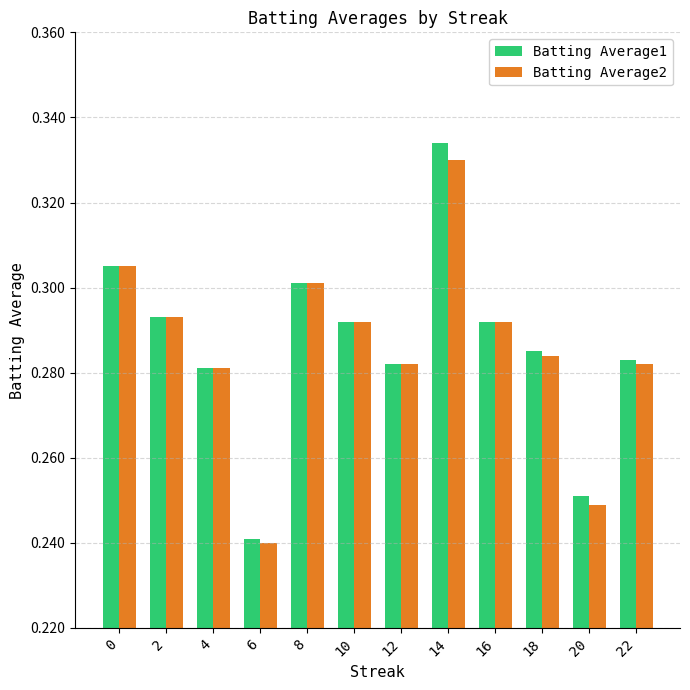

Which series changed the most between 6 and 14?

Batting Average1